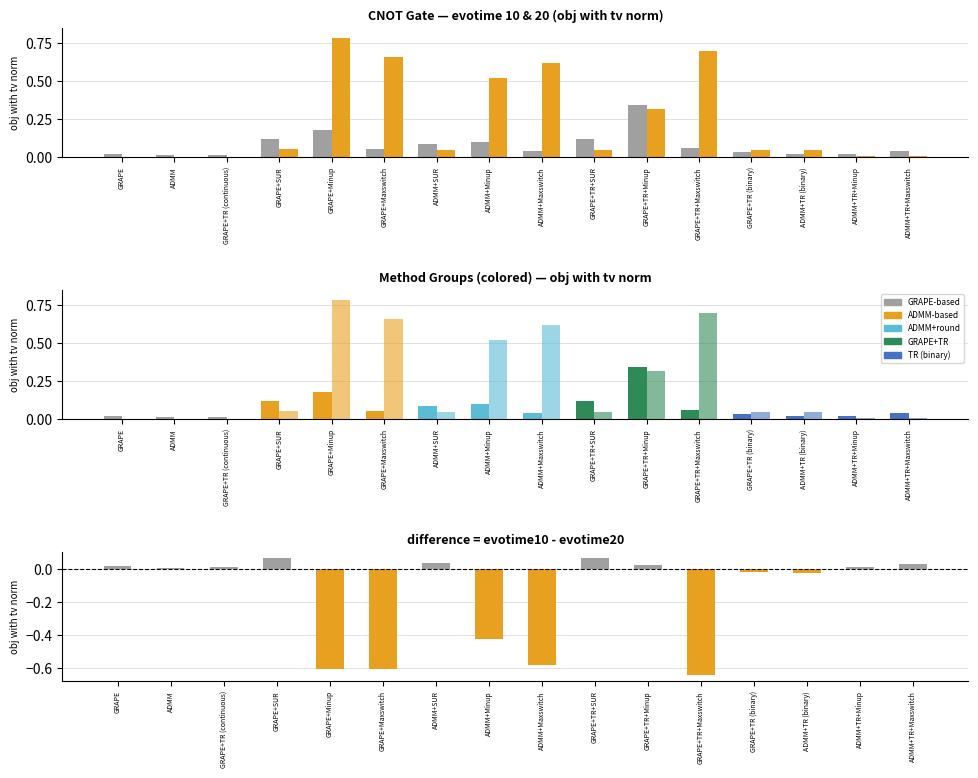

How many groups of bars are there?

16